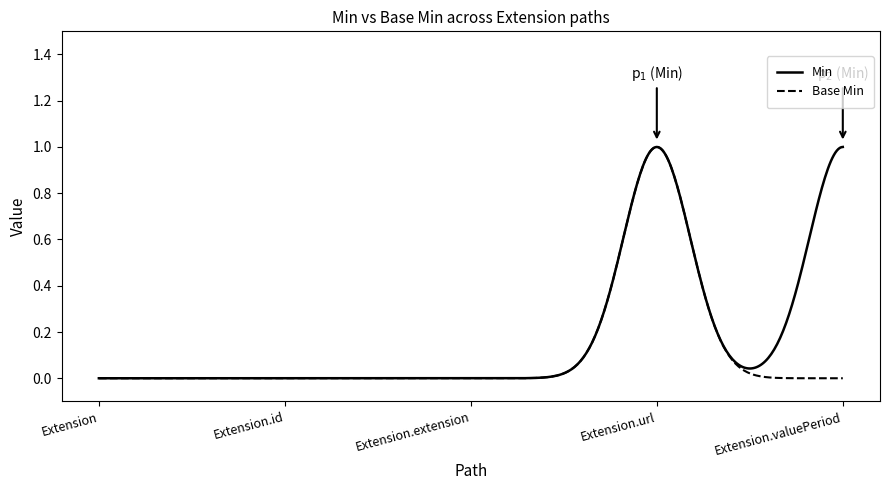

Which series has the largest range (max minus min)?

Min